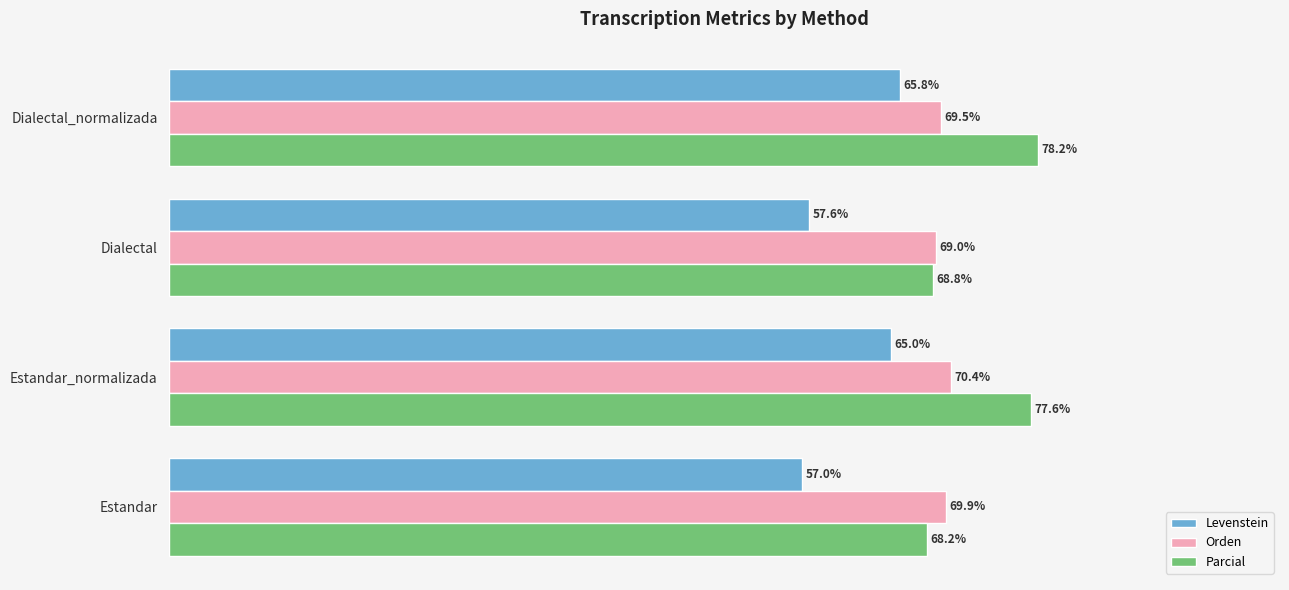

Which label corresponds to the smallest value in the chart?

Estandar